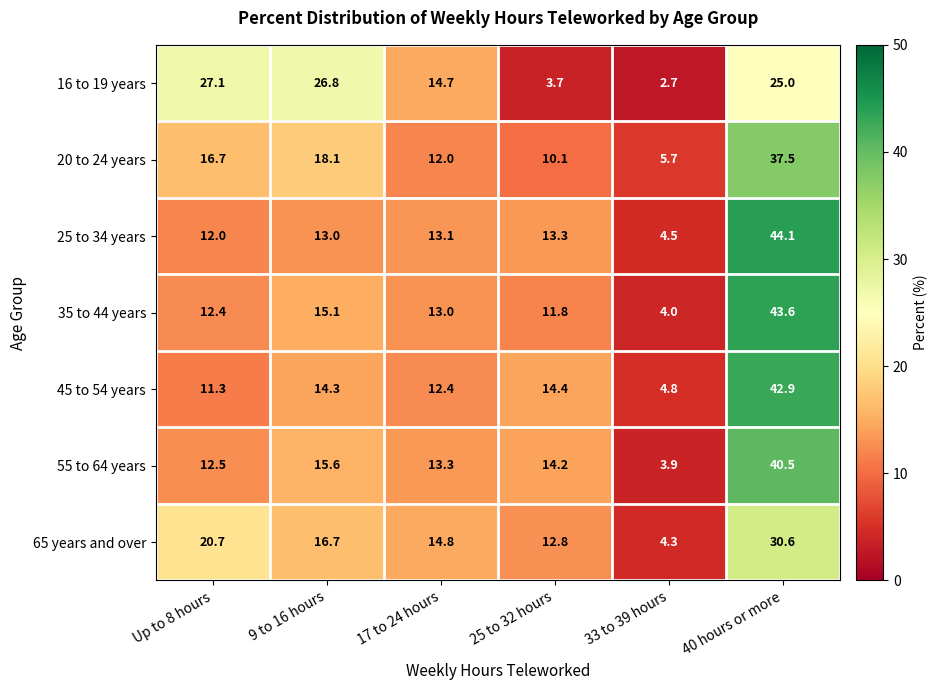

What is the difference between the 25 to 34 years values at 40 hours or more and 9 to 16 hours?

31.1